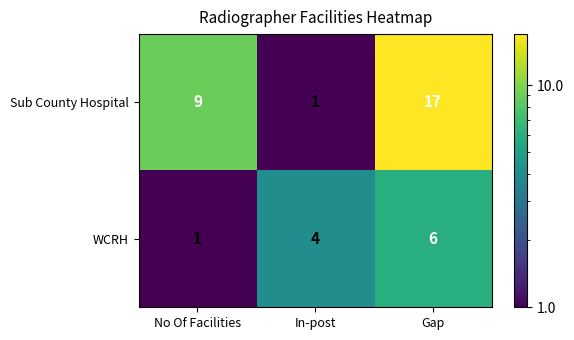

Reading right to left, list all the values displayed in this chart.

Sub County Hospital: 17	1	9
WCRH: 6	4	1